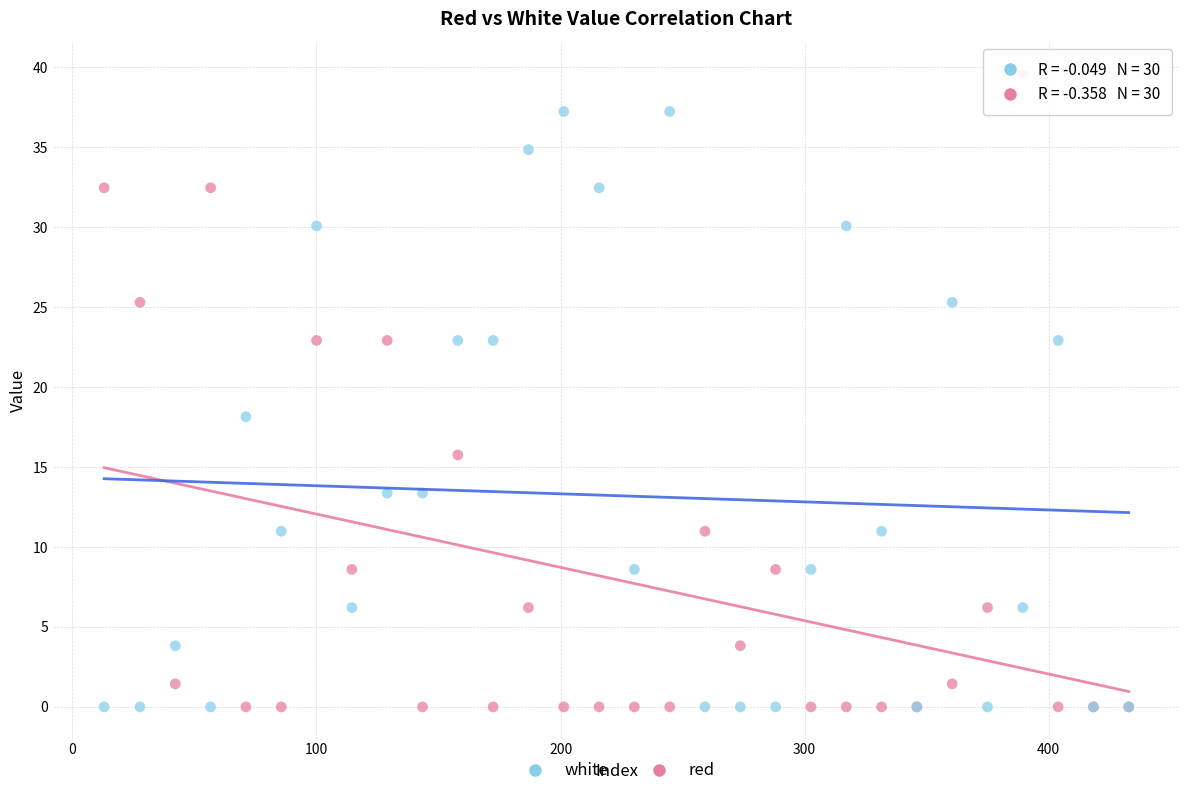

In the red series, what Y value is closest to 19?

15.8